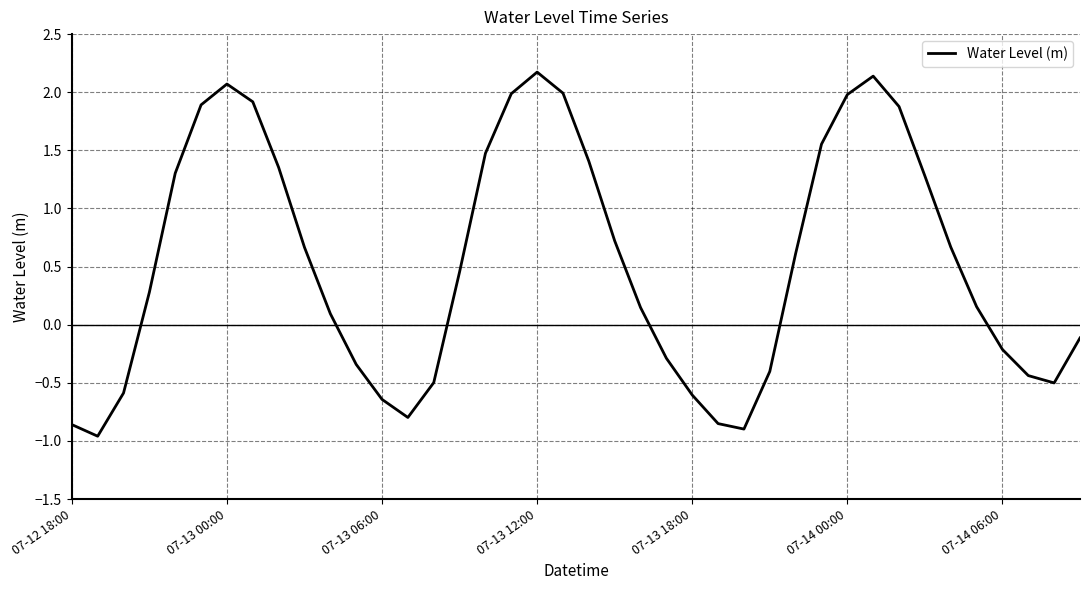

How many interior local peaks (higher than both neighbors) does the data have?

3